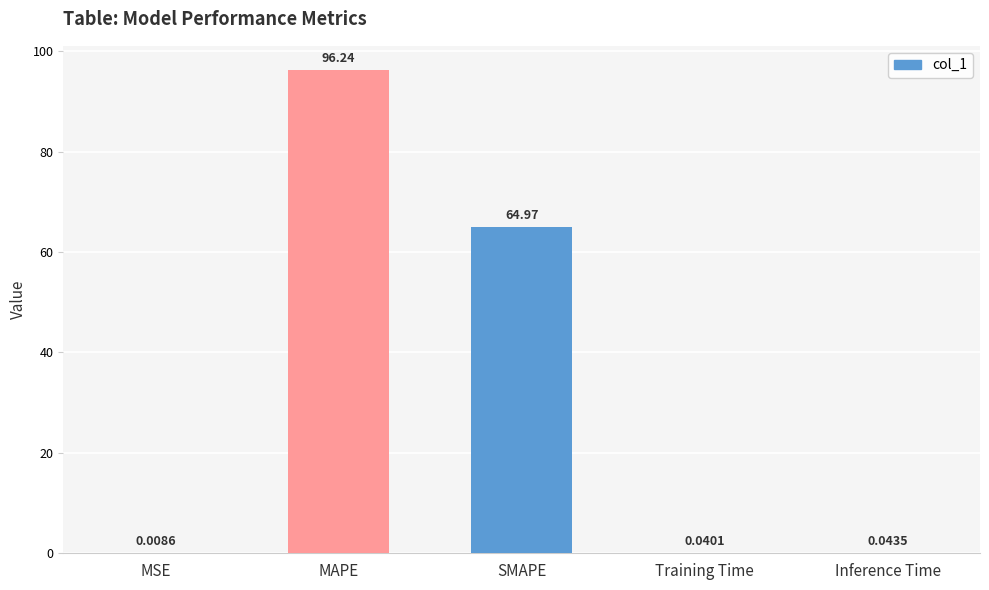

Count the number of data series in this chart.

1